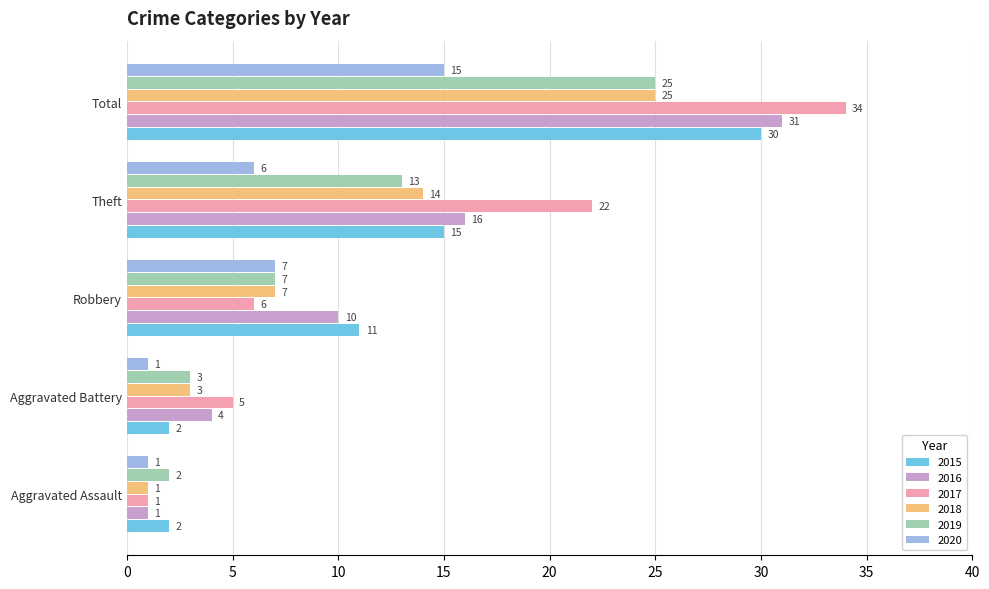

What is the difference between the maximum and minimum values in the 2017 series?

33